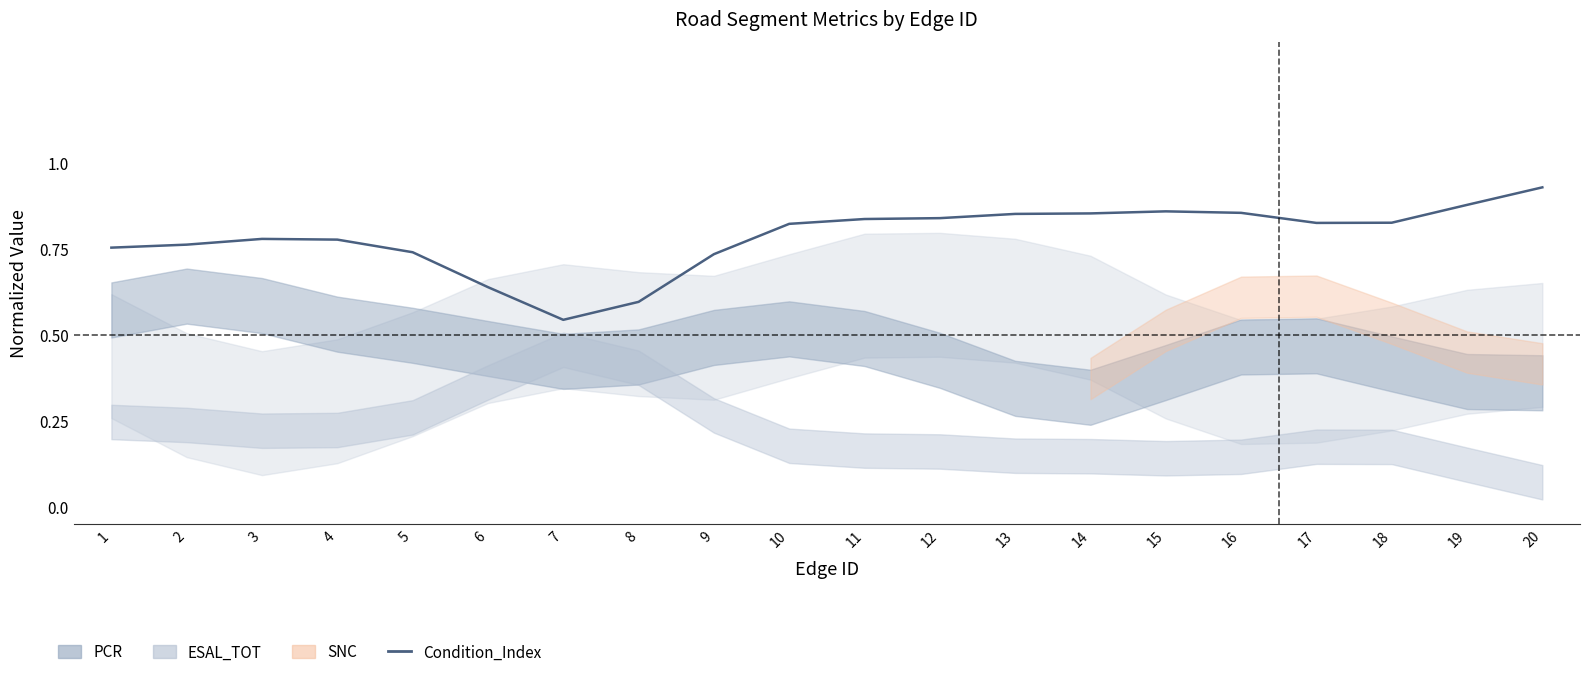

How many lines are shown in the chart?

1